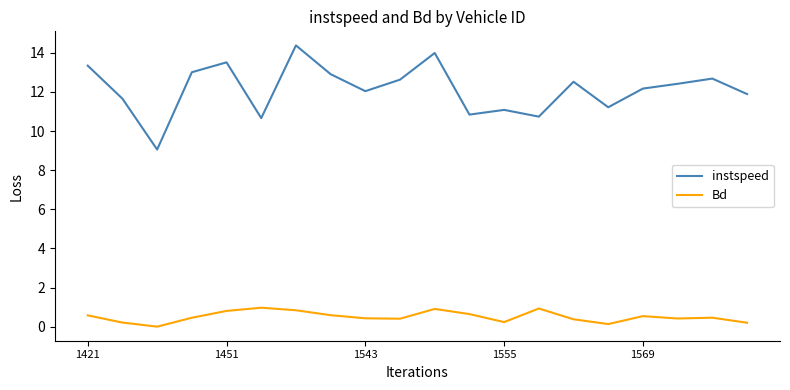

What is the difference between the maximum and minimum values in the Bd series?

1.0